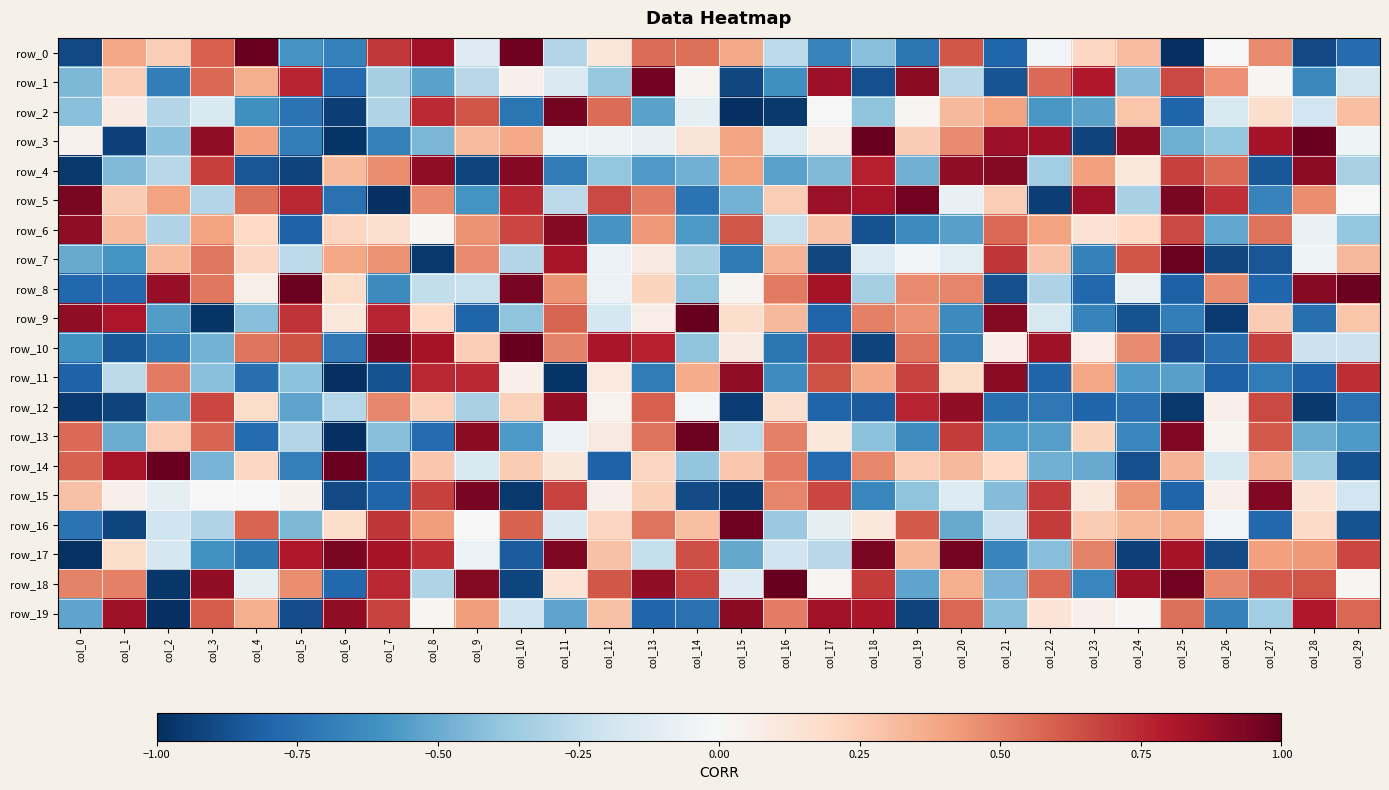

What is the sum of all row_11 values?

-3.7